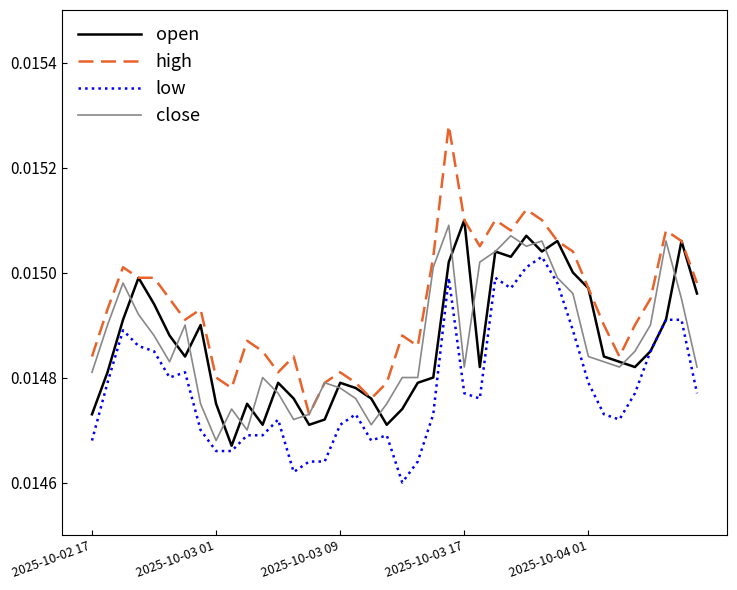

Which series has the largest total across all categories?

high